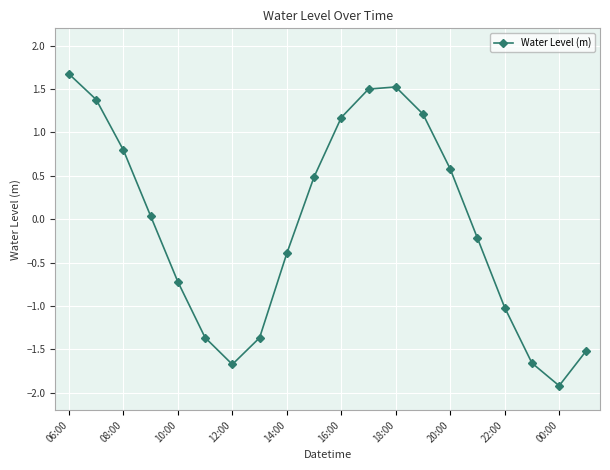

How many lines are shown in the chart?

1